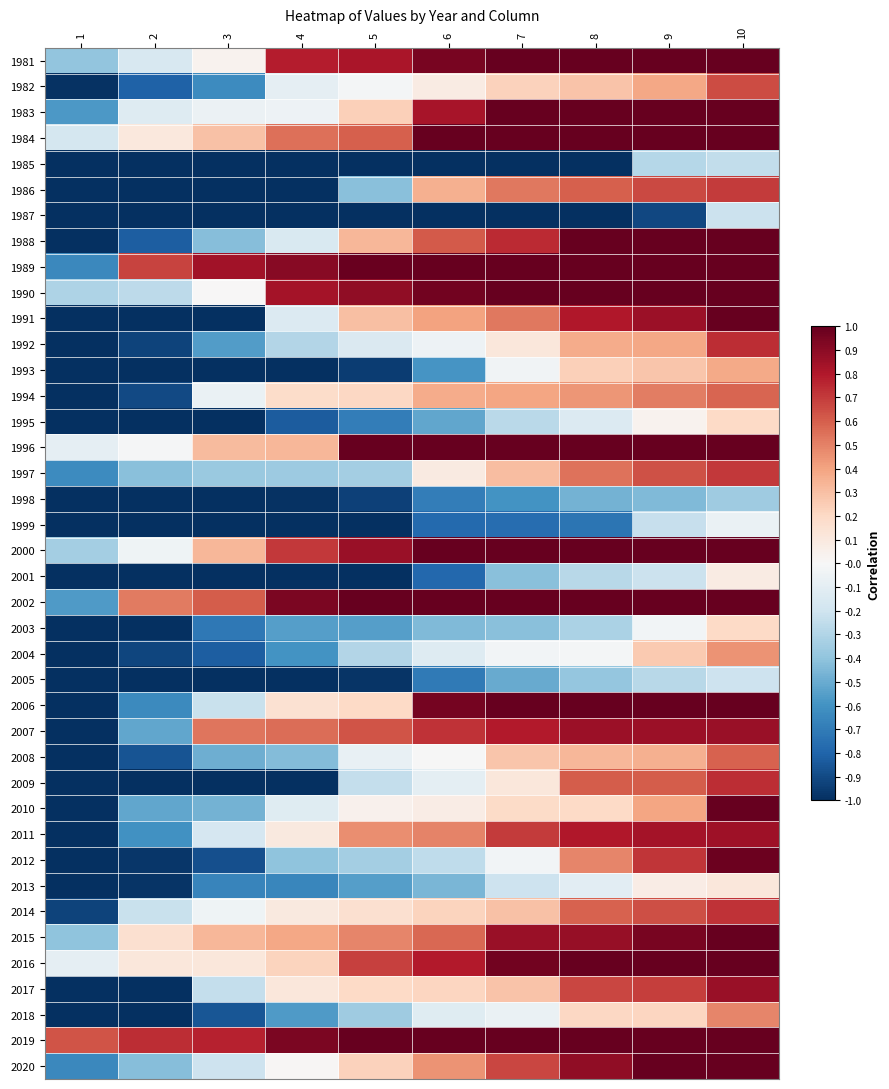

Which category has the lowest value across all series?

1